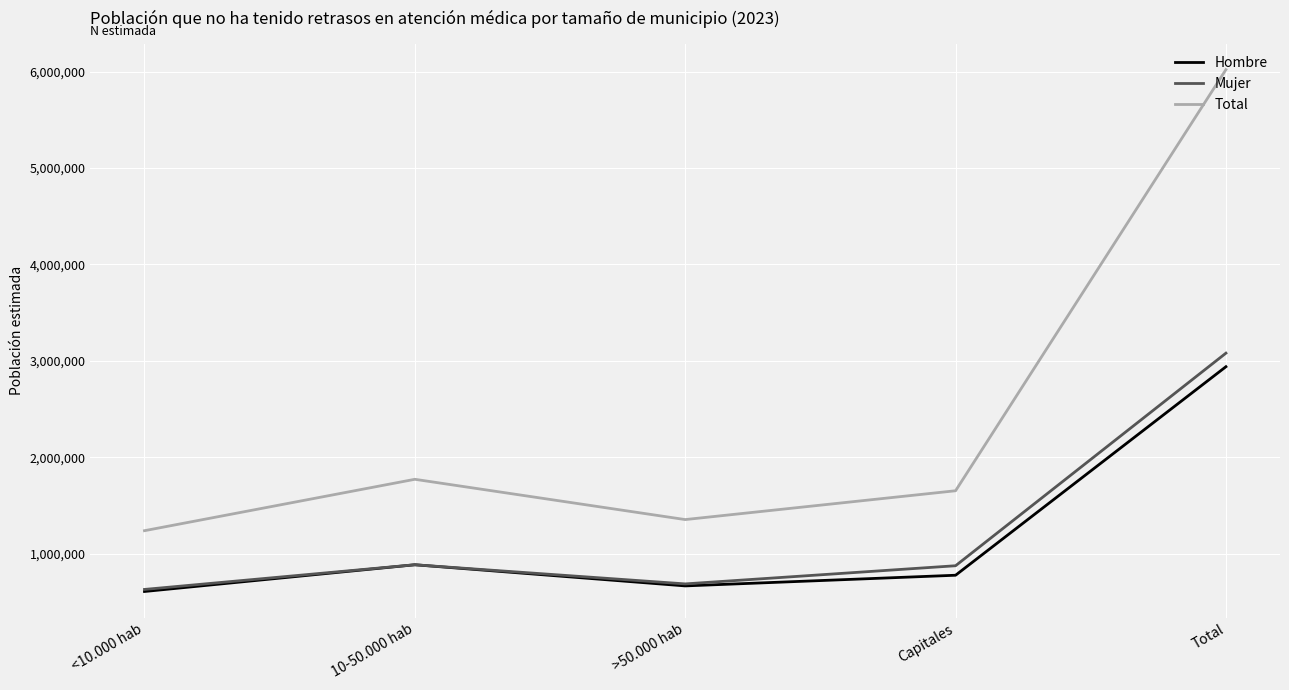

What is the maximum value for Hombre?

2939631